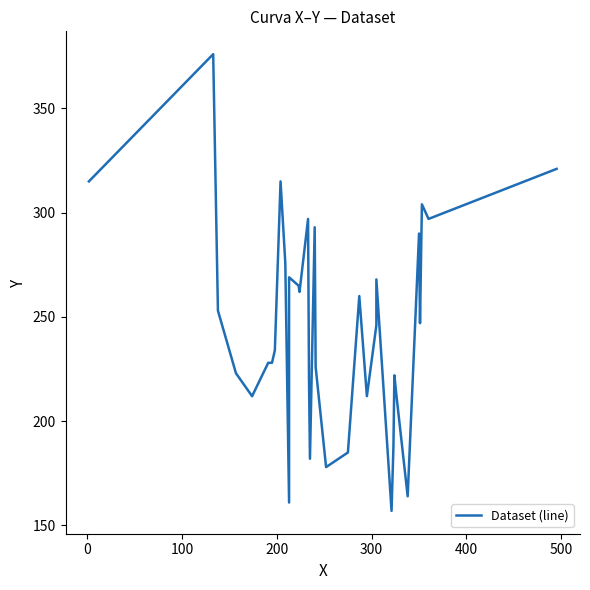

Is this an area chart (filled region under the line)?

No